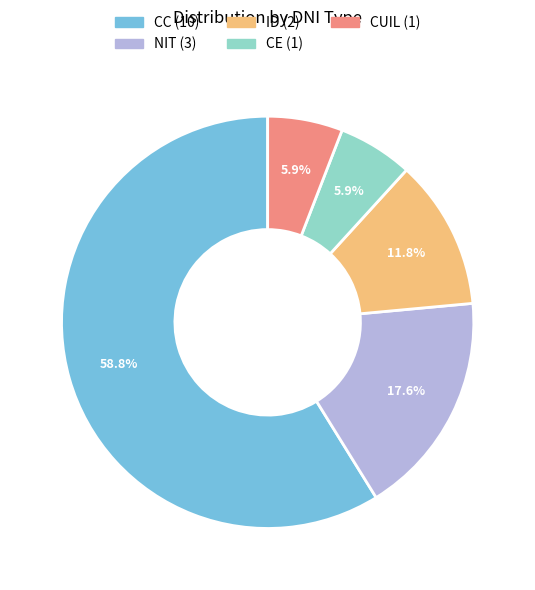

To the nearest percent, what portion does NIT represent?

18%